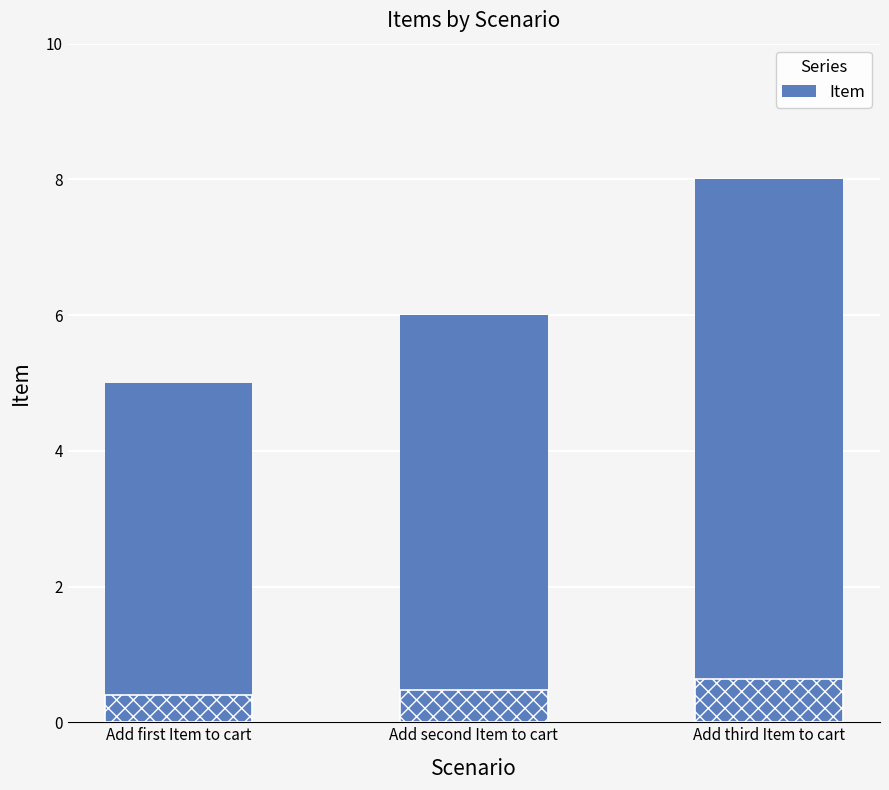

Rank the categories by value from highest to lowest.

Add third Item to cart, Add second Item to cart, Add first Item to cart